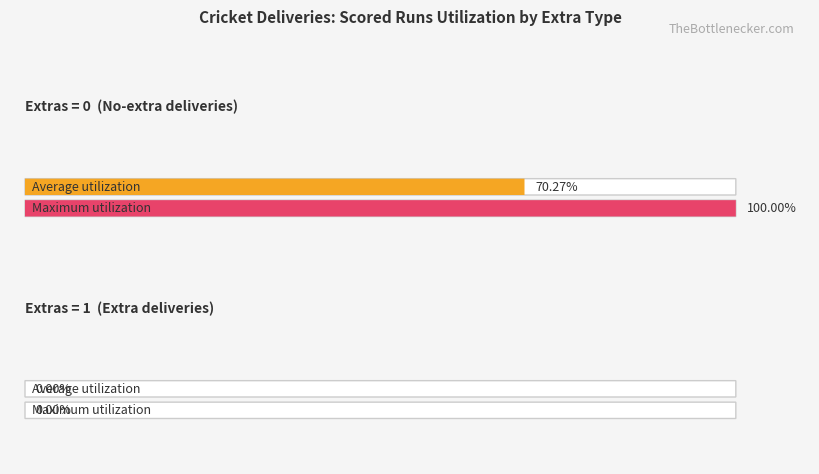

Does the chart contain stacked bars?

No